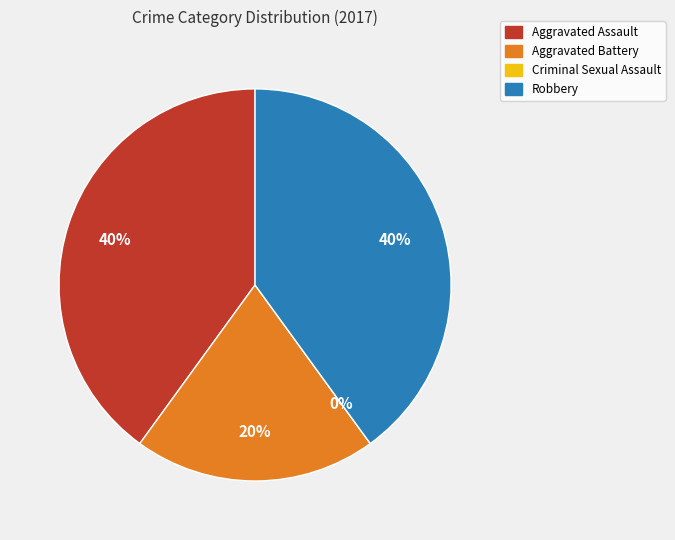

Which category has the biggest portion of the pie?

Aggravated Assault